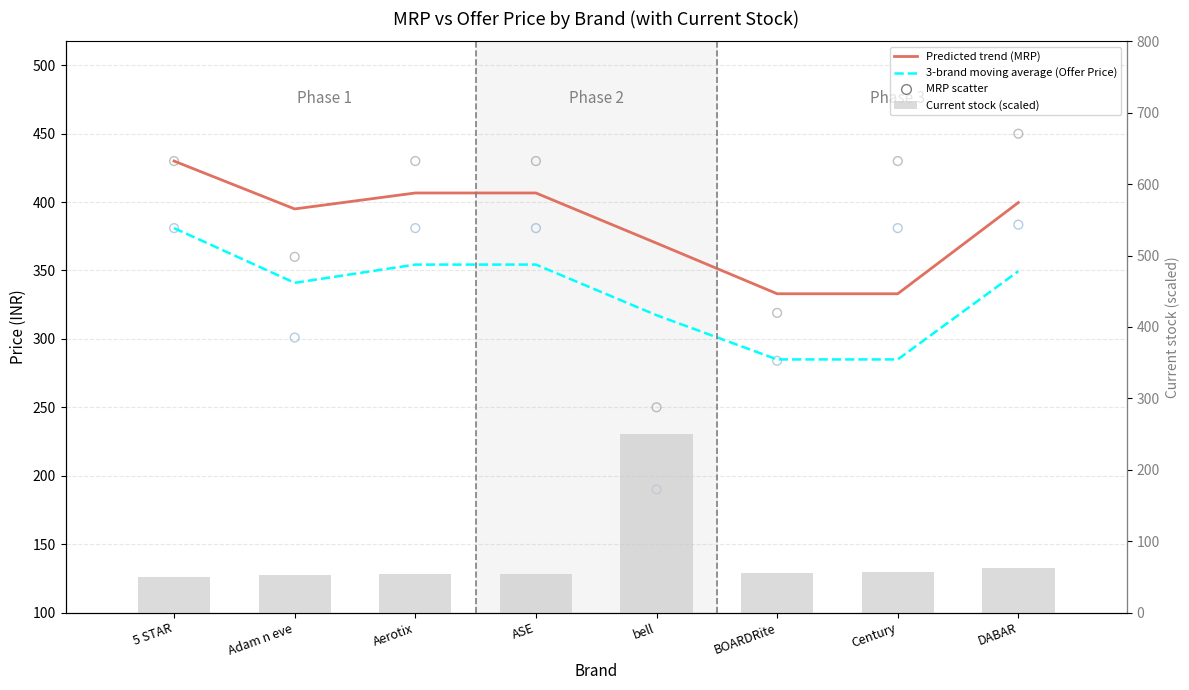

At how many categories does at least one series exceed 109?

8